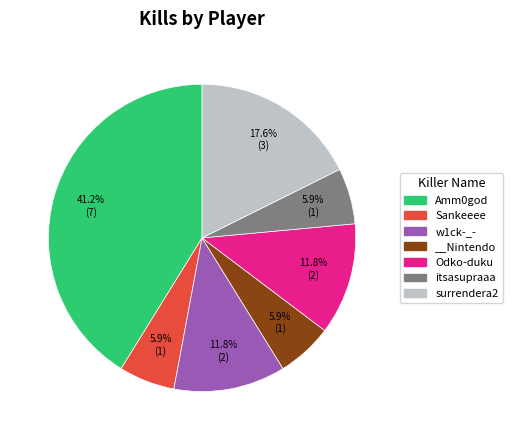

Approximately how many times larger is the value at Amm0god compared to itsasupraaa?

7.0